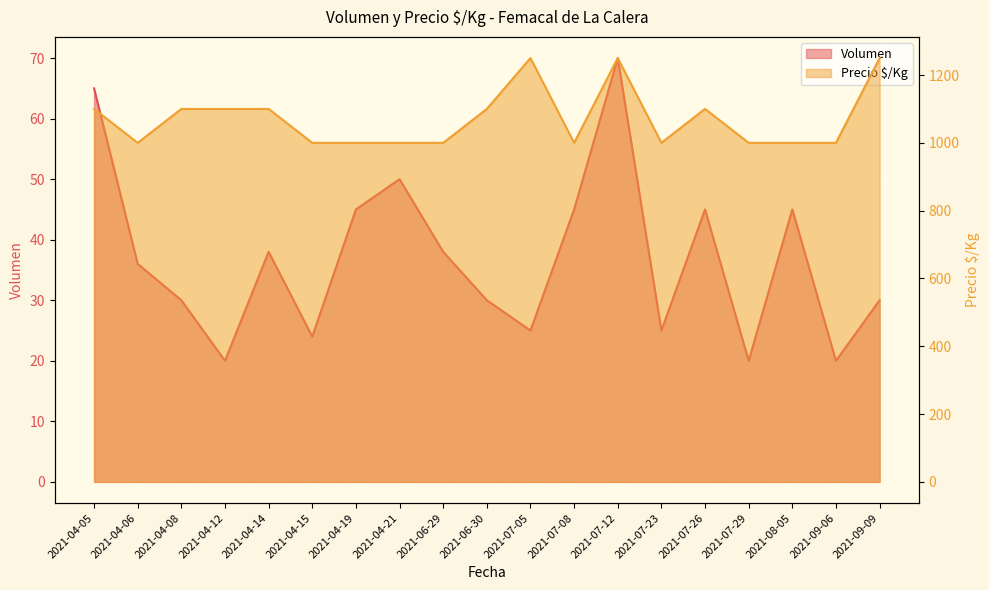

What is the average value of the Precio $/Kg series?

1071